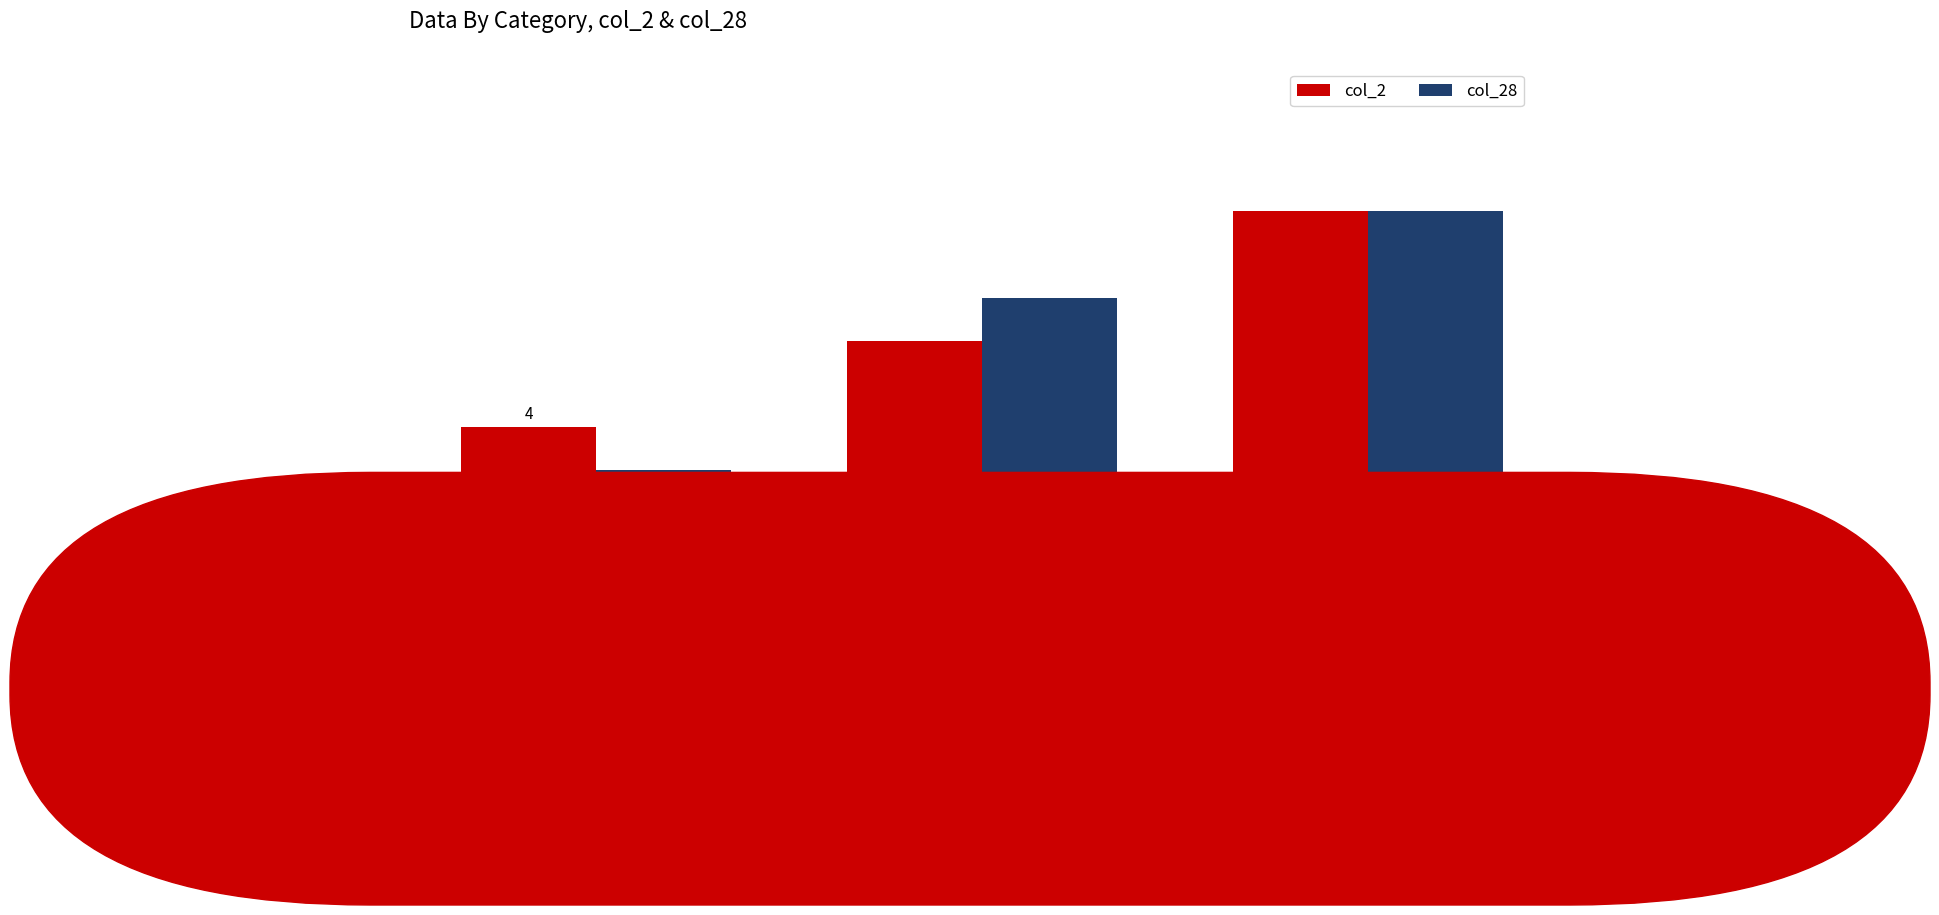

What are all the series names shown in the legend?

col_2, col_28